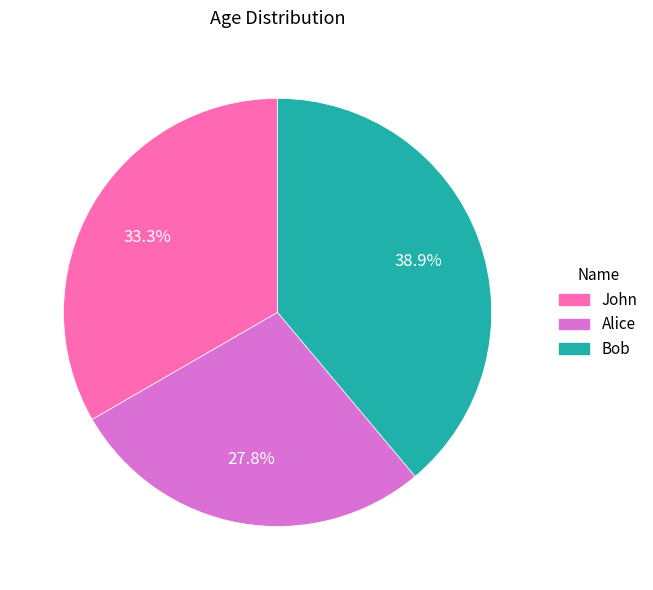

Which has a higher value, Bob or John?

Bob